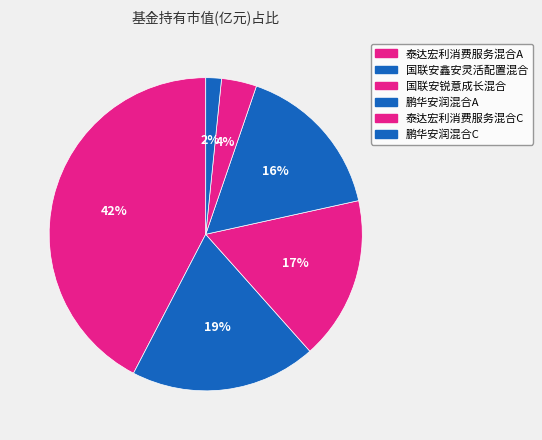

To the nearest percent, what is the difference between the largest and smallest slice percentages?

41%